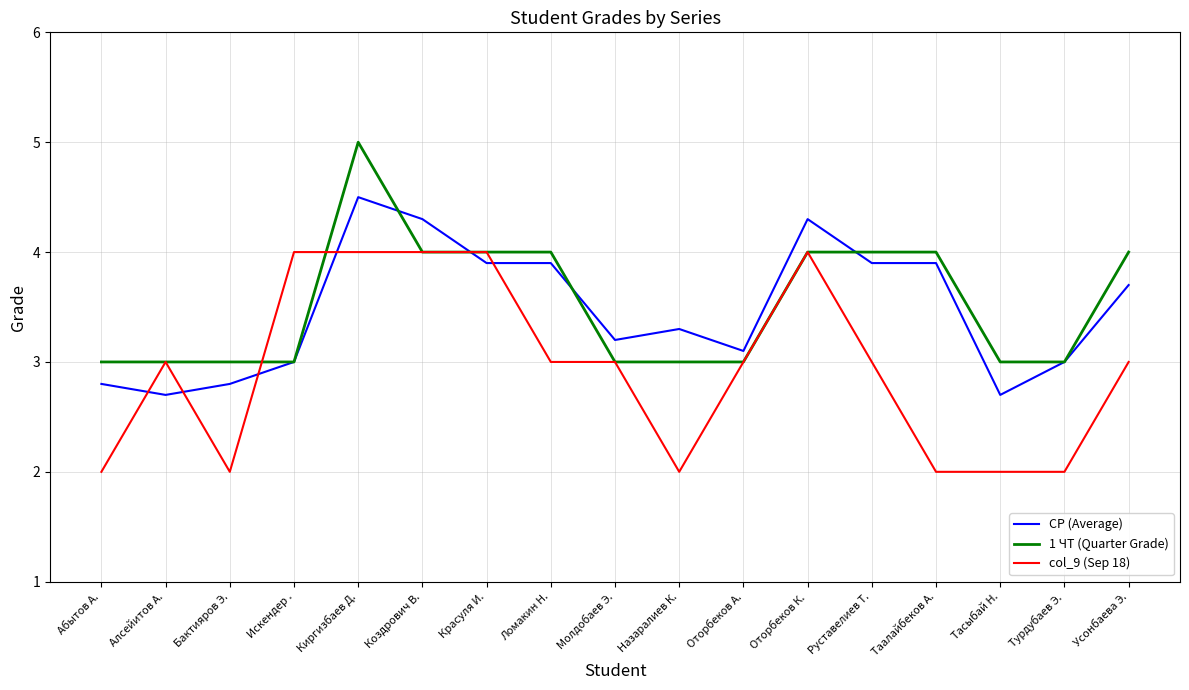

What is the difference between the highest and lowest values at Оторбеков К.?

0.3